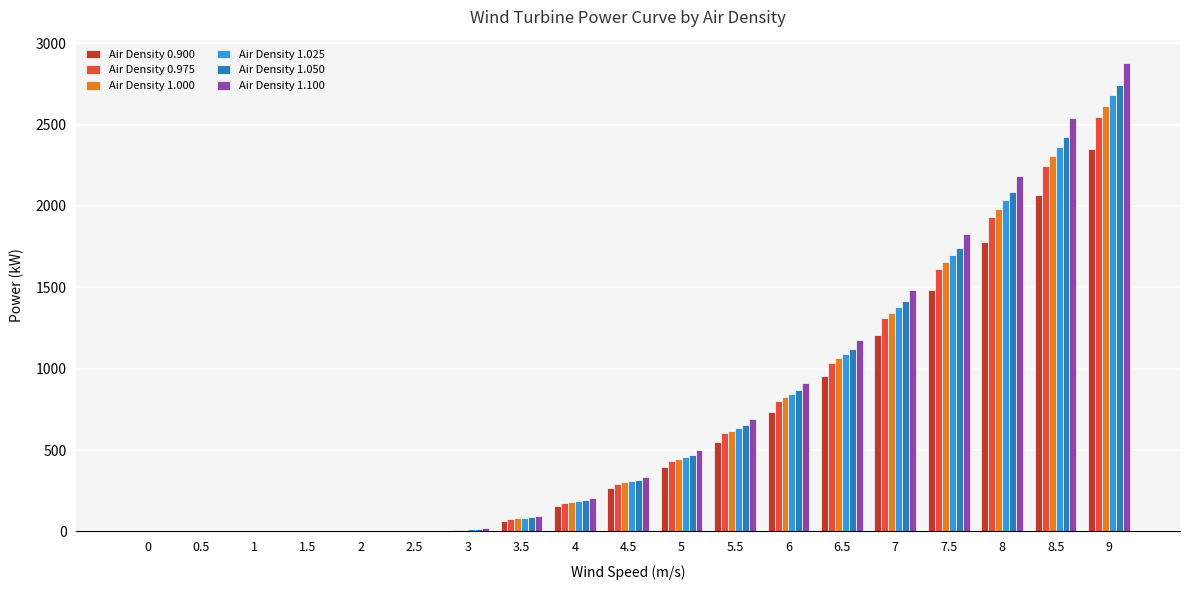

Which series has the widest spread of values?

Air Density 1.100